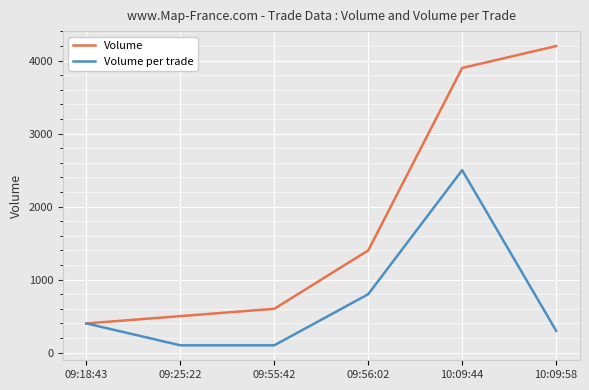

Between 09:55:42 and 10:09:58, which series saw the biggest shift?

Volume